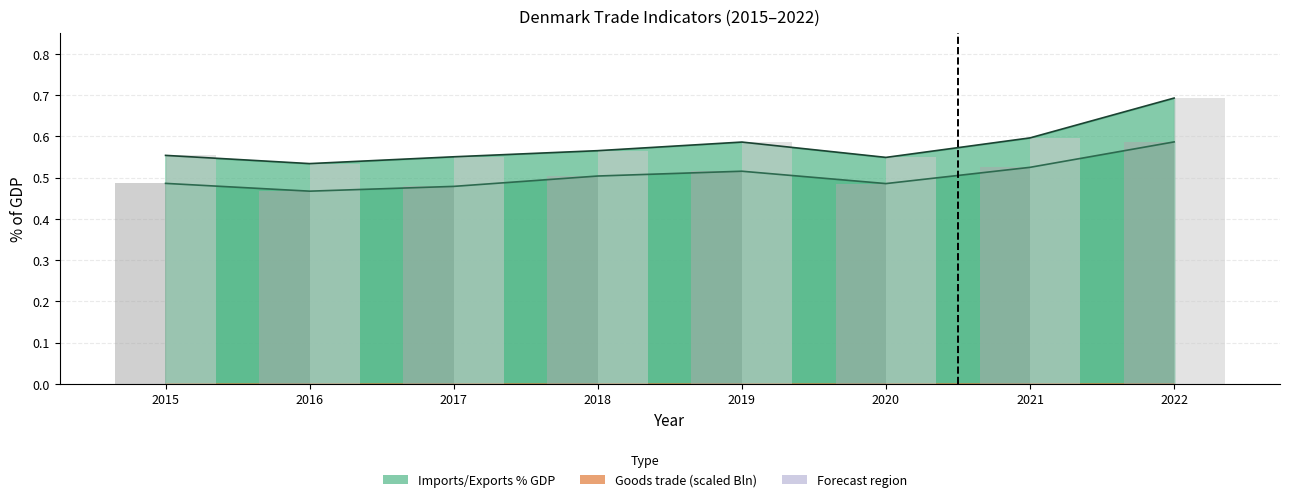

What is the value of the Imports % GDP (bar) bar at the 3rd from the left?

0.5